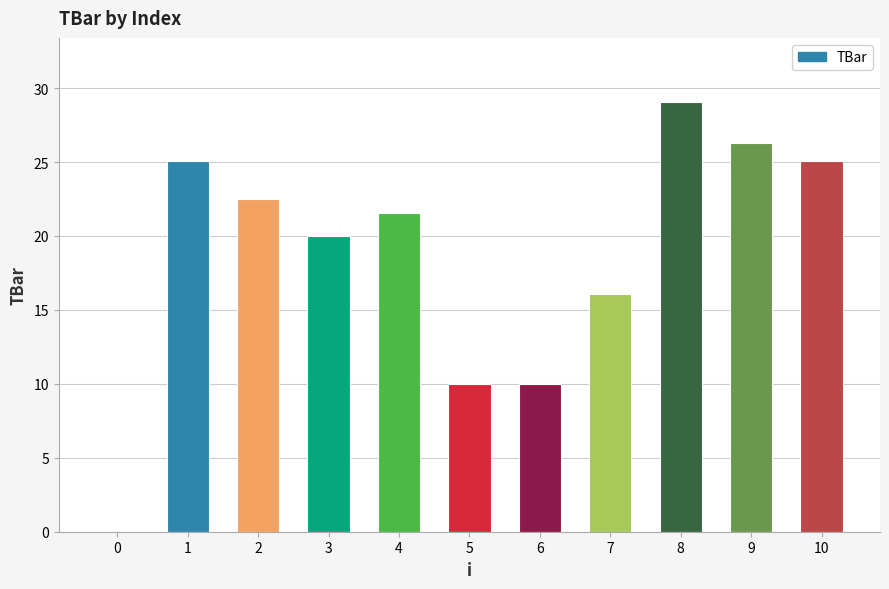

What is the average value?

18.7